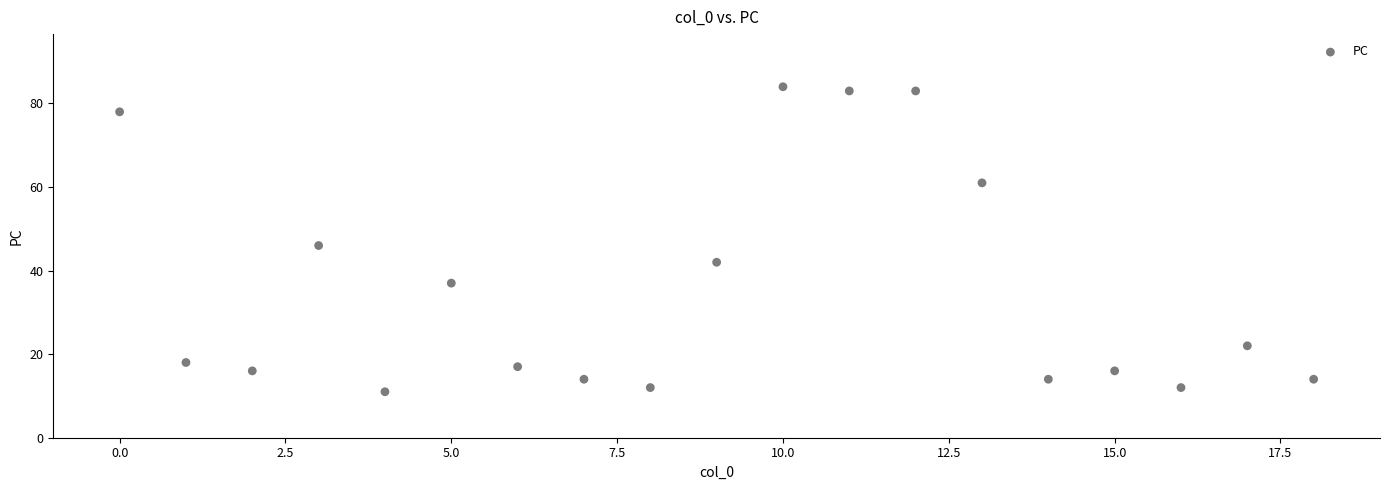

What is the range of Y values (max minus min)?

73